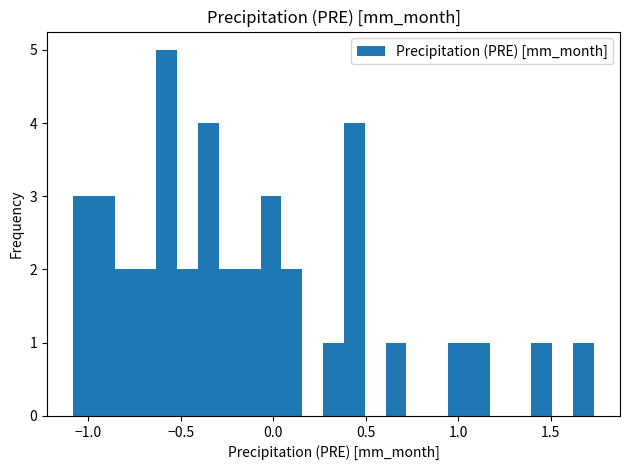

Read against the x-axis, roughly where is the centre of the tallest bar?

-0.60